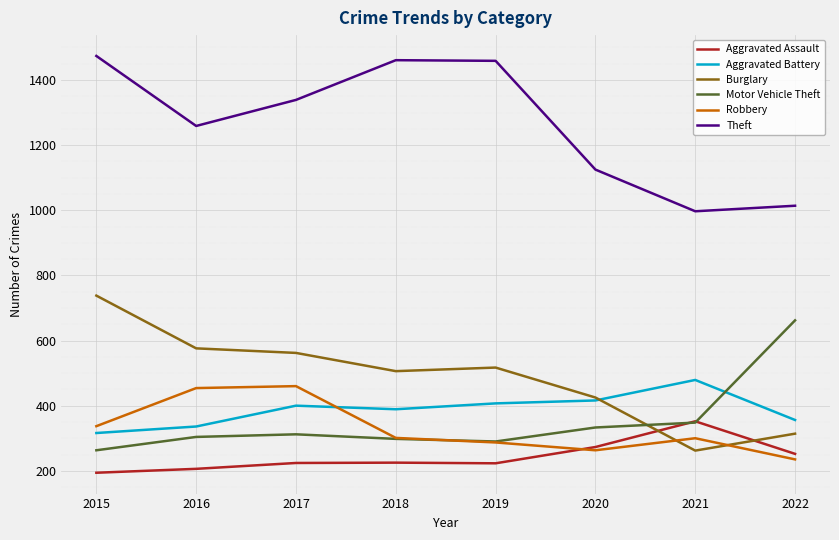

Which category has the highest value in the Aggravated Assault series?

2021